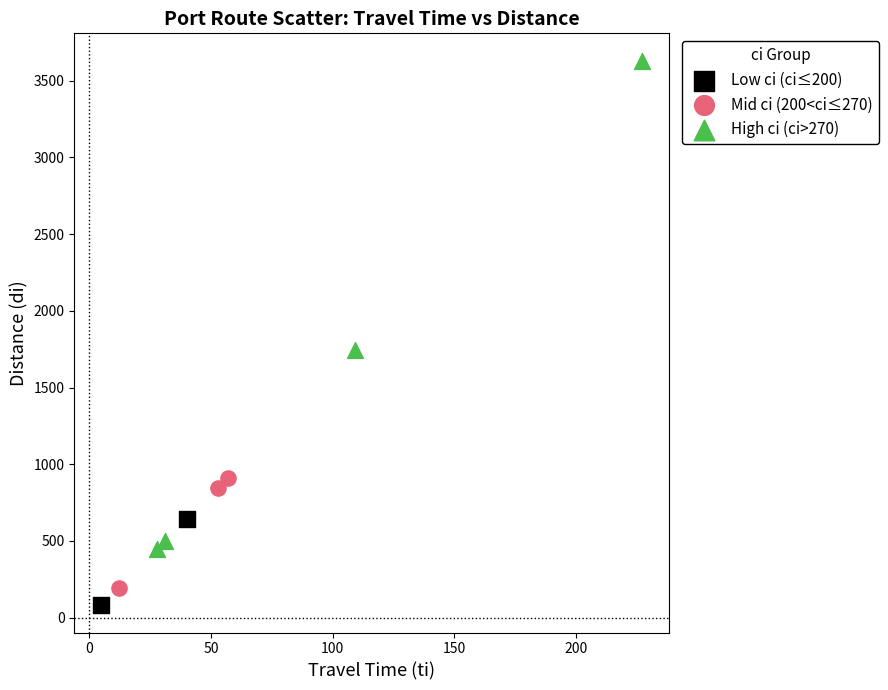

What are all the series names shown in the legend?

Low ci (ci≤200), Mid ci (200<ci≤270), High ci (ci>270)